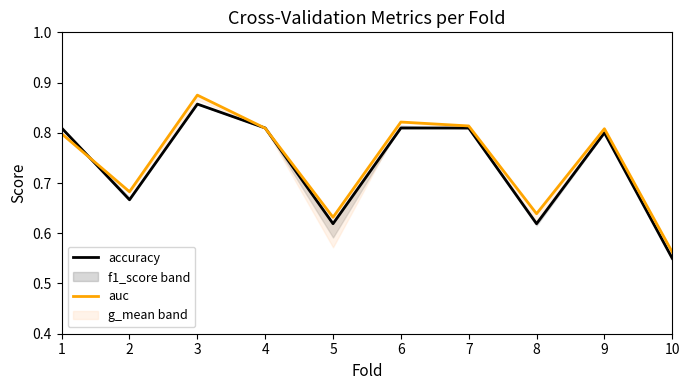

In accuracy, how many points are higher than both neighbors (excluding endpoints)?

2